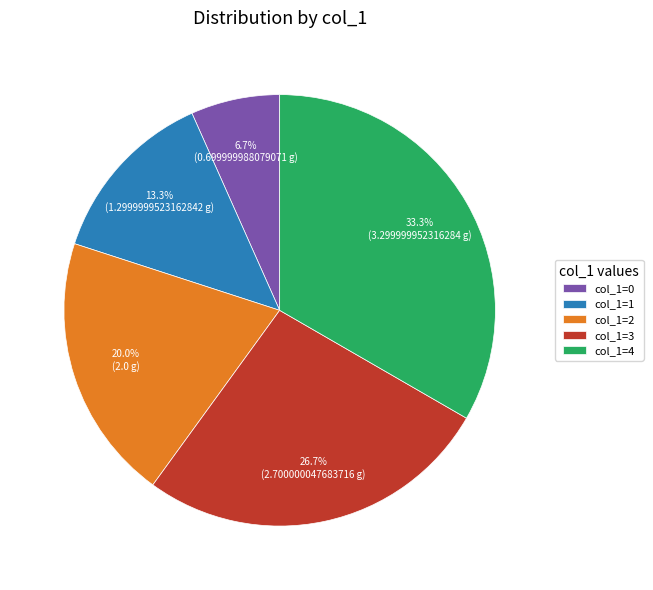

What is the ratio of the value at col_1=2 to the value at col_1=4?

0.6